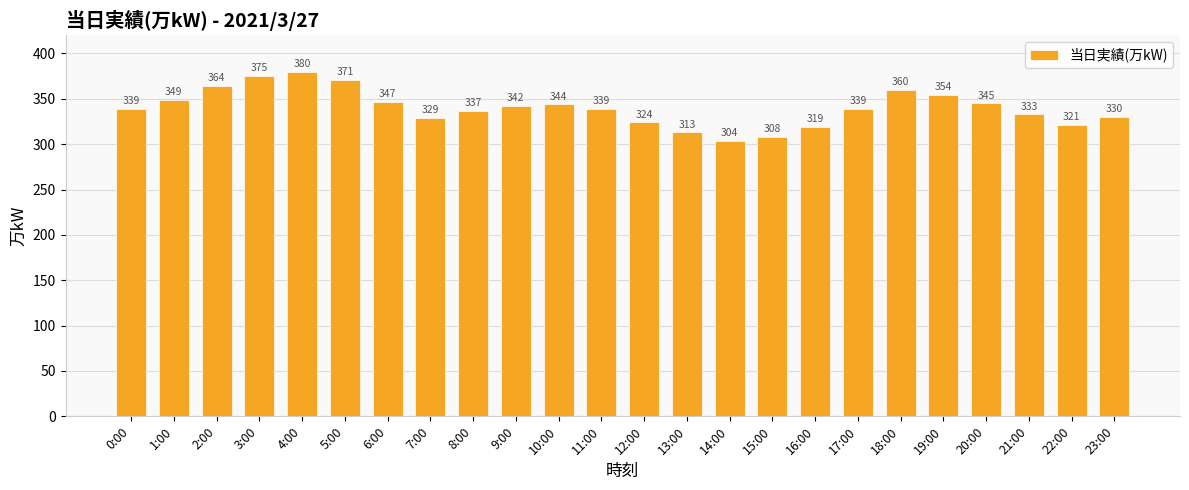

What is the label of the 24th bar from the left?

23:00